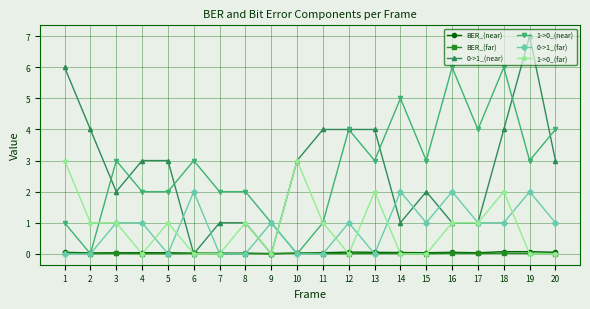

Is it true that 1->0_(far) equals 1.0 at 12?

False